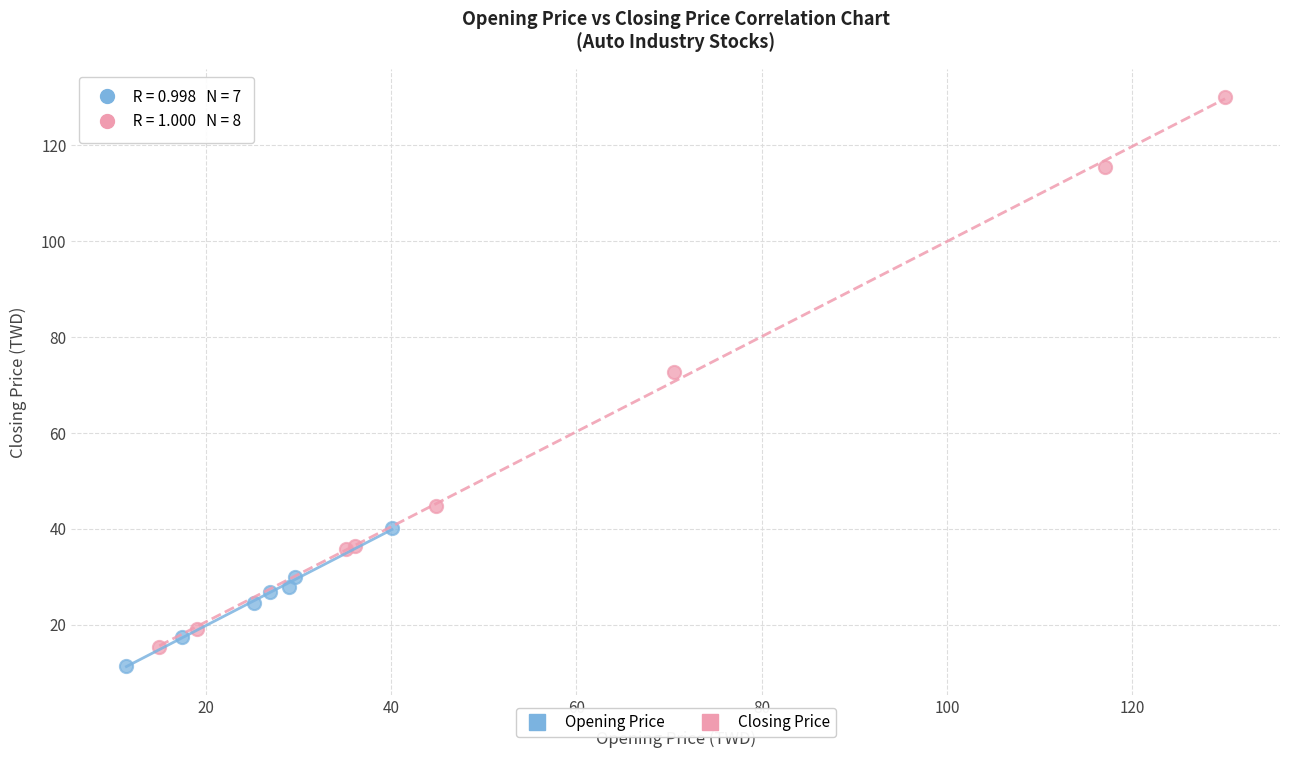

Which series has the largest Y range (max minus min)?

Closing Price